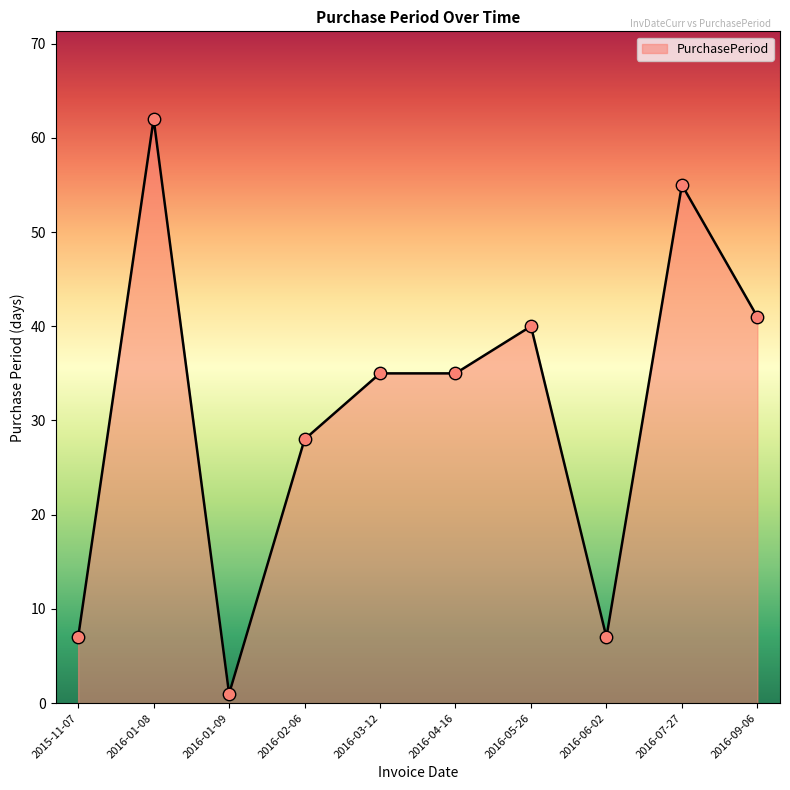

What is the change in value from 2016-01-09 to 2016-03-12?

+34